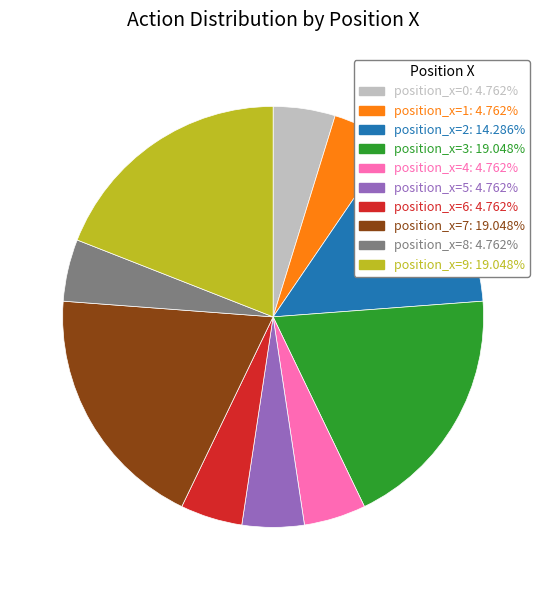

Count the number of slices in the pie.

10